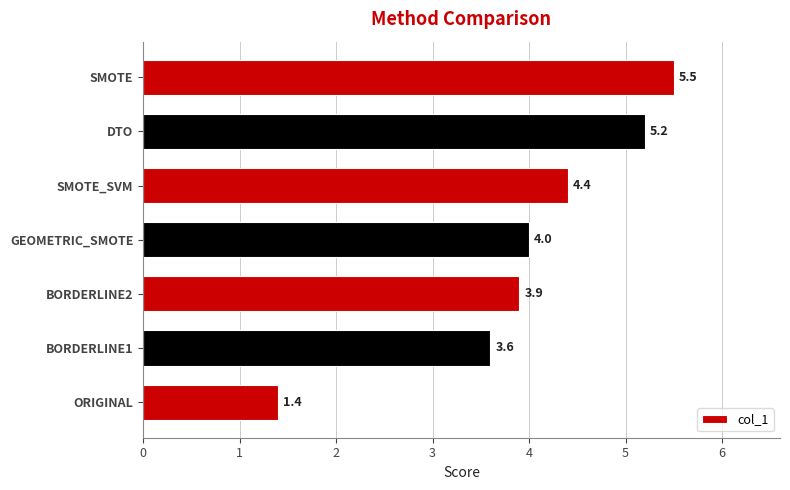

The chart shows a value of 5.9 at BORDERLINE2. True or false?

False